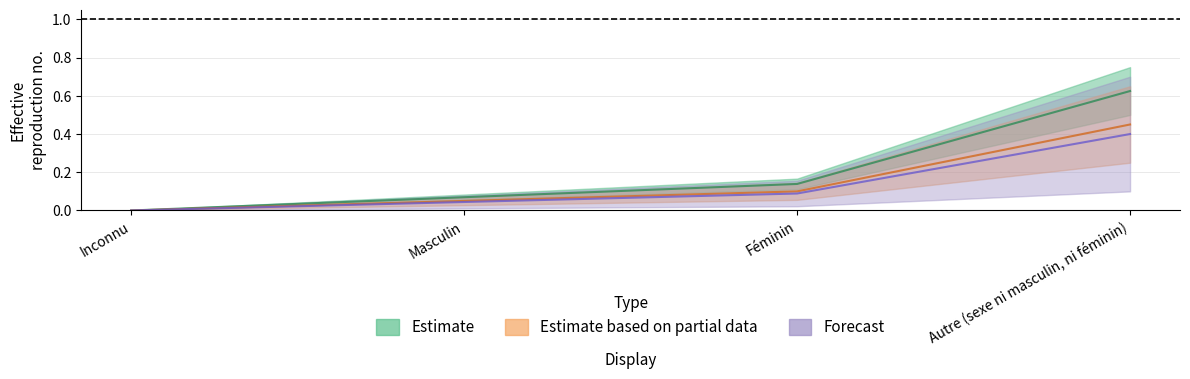

Count the number of categories in the chart.

4